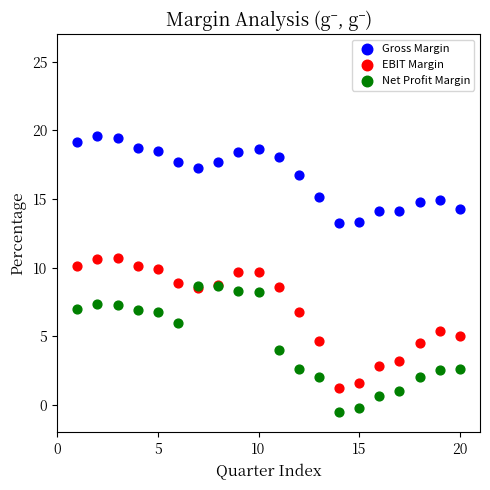

Which series reaches the maximum Y coordinate?

Gross Margin